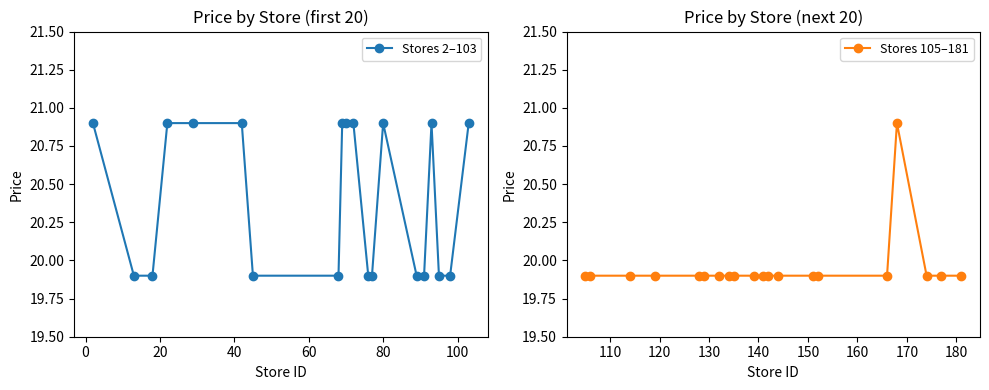

Rank the series by their average value, from highest to lowest.

Stores 2–103, Stores 105–181